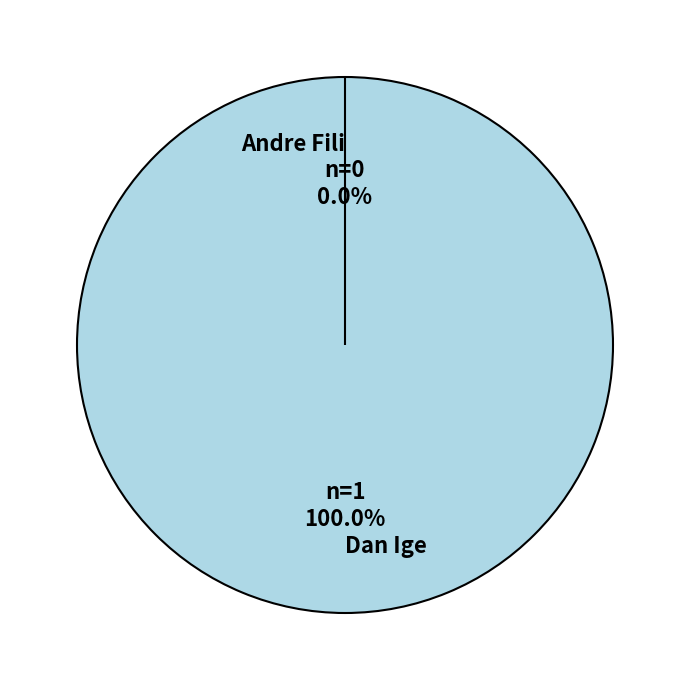

To the nearest percent, what is the difference between the largest and smallest slice percentages?

100%